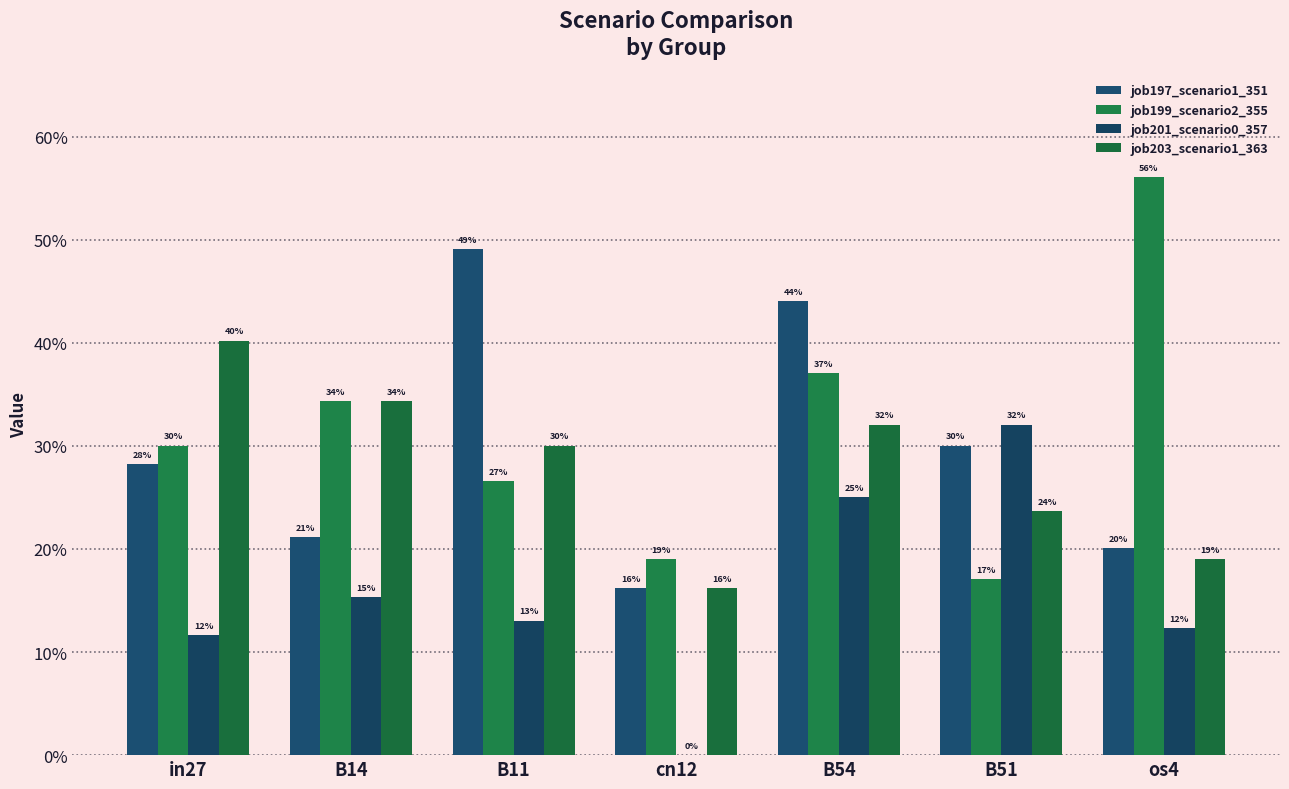

Does the chart contain stacked bars?

No